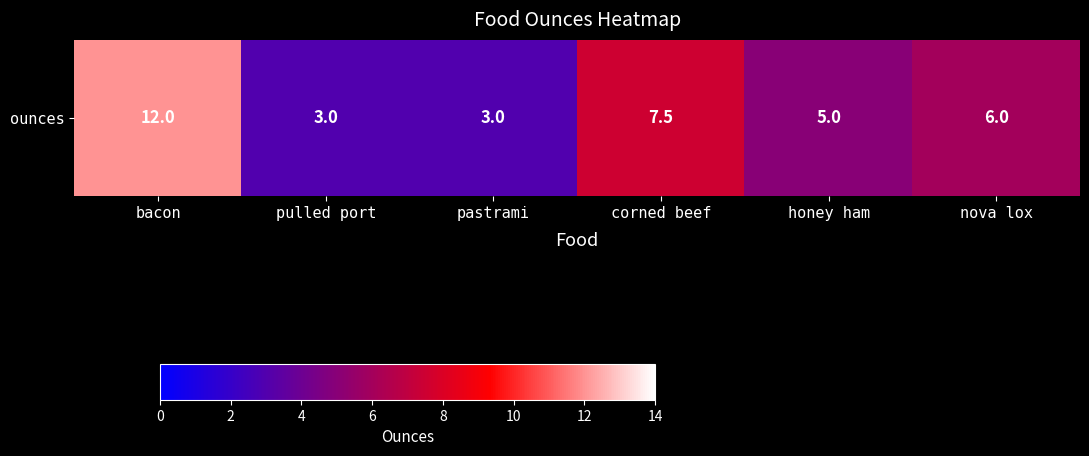

List the labels in order of value, smallest first.

pulled port, pastrami, honey ham, nova lox, corned beef, bacon